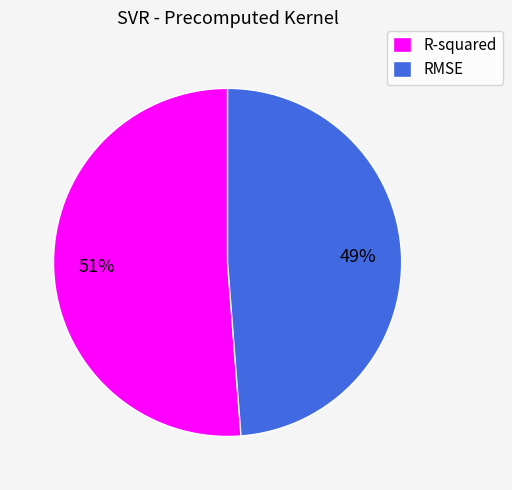

What percentage is the R-squared slice, to the nearest percent?

51%